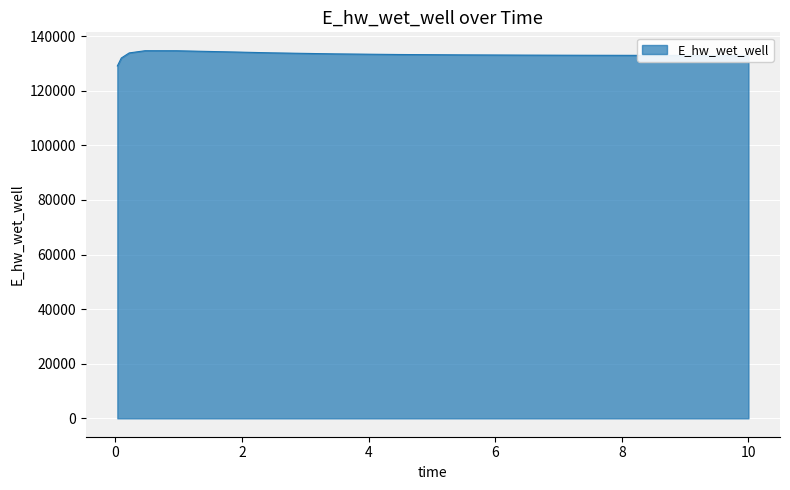

What is the greatest value displayed?

134673.6